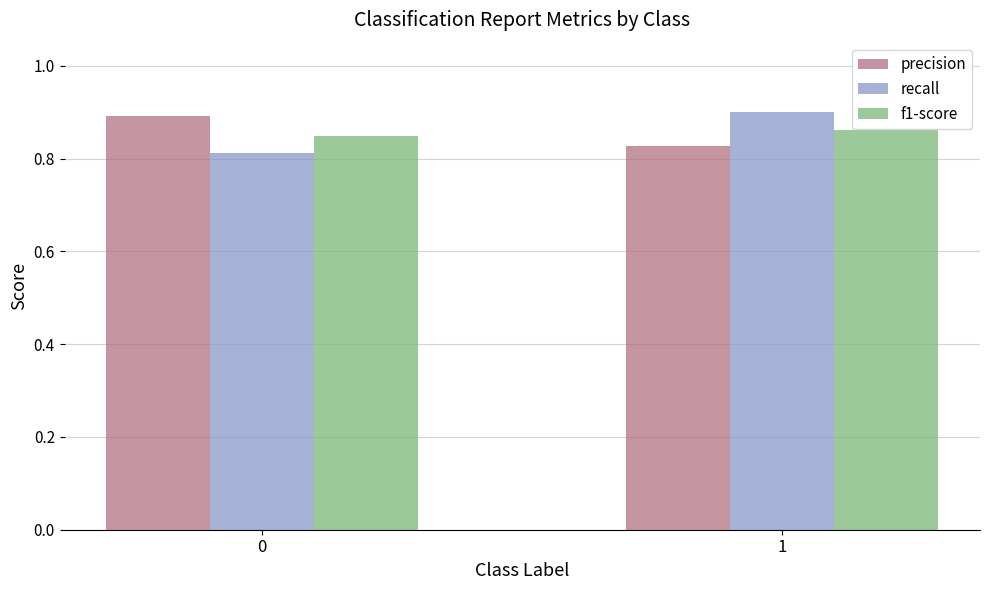

What is the difference between the highest and lowest values at 0?

0.1